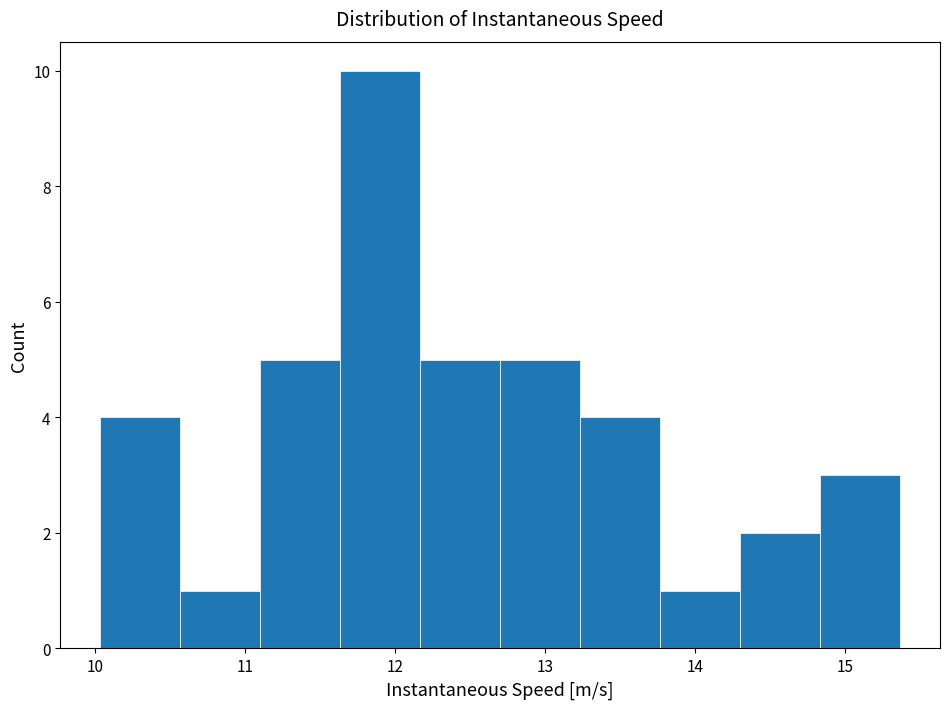

How tall is the bar that spans 10.6 to 11.1 on the x-axis? Neither the bar edges nor the heights are printed on the chart, so give them approximately, as read against the axes.

1